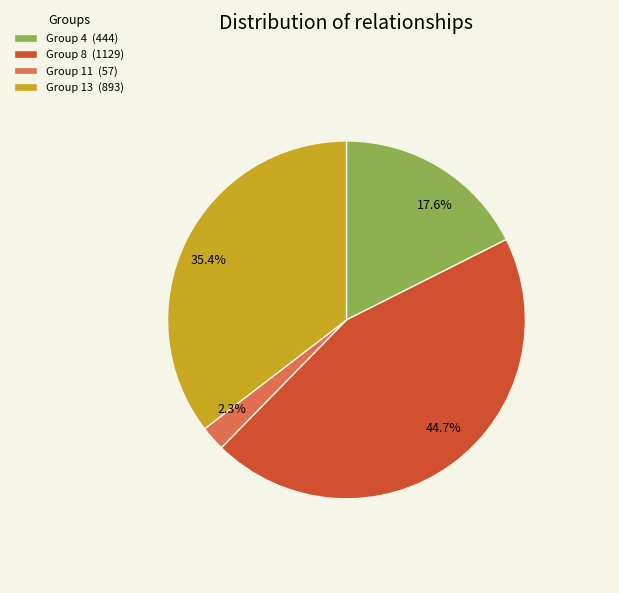

Is there any slice that represents more than half of the pie?

No